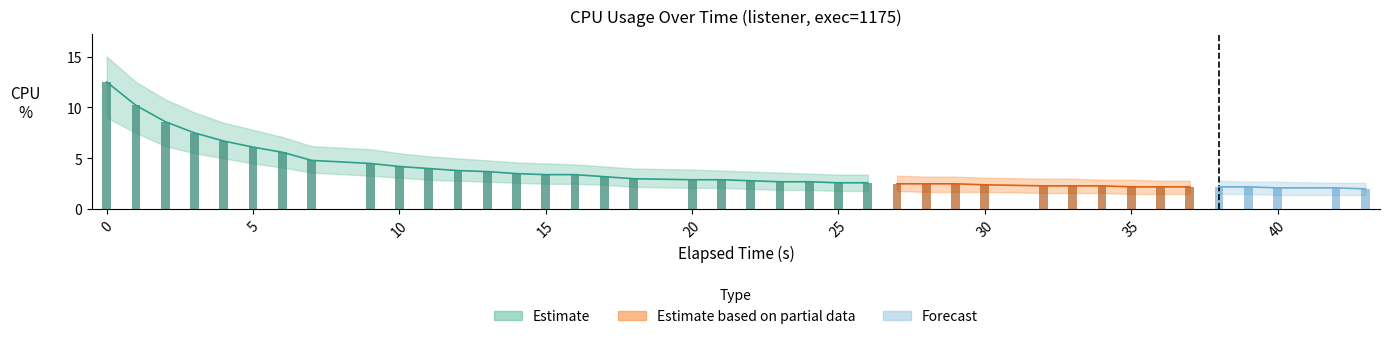

True or false: cpu_upper has a value of 1.5 at 11.

False